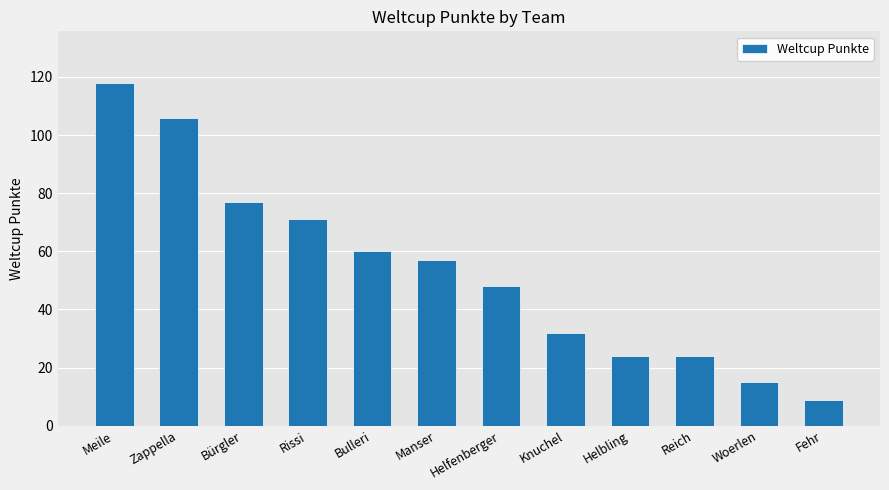

How many bars are there in total?

12